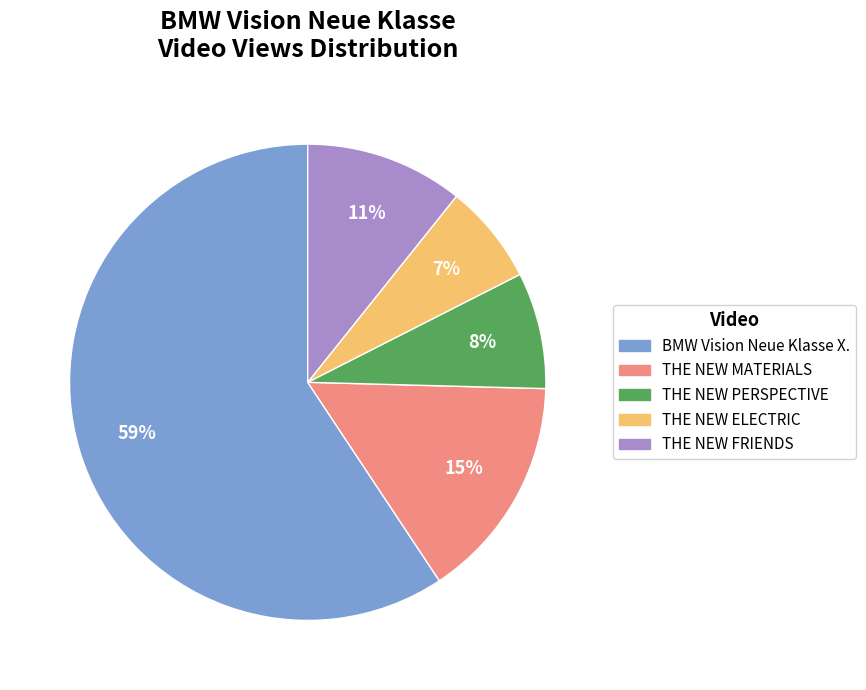

Which category accounts for the majority?

BMW Vision Neue Klasse X.